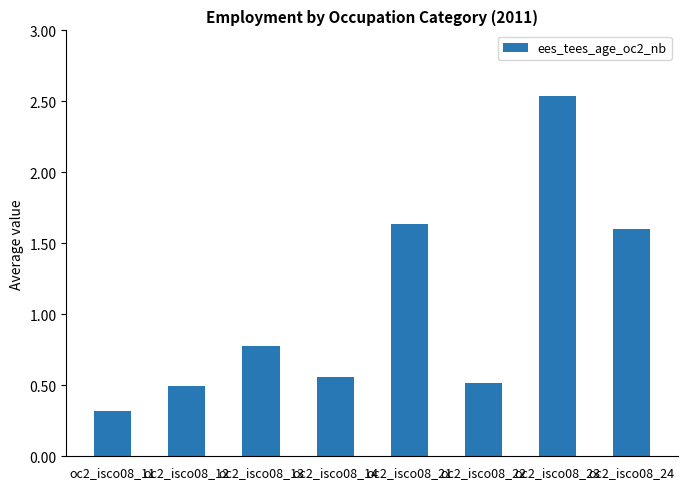

List the labels in order of value, smallest first.

oc2_isco08_11, oc2_isco08_12, oc2_isco08_22, oc2_isco08_14, oc2_isco08_13, oc2_isco08_24, oc2_isco08_21, oc2_isco08_23